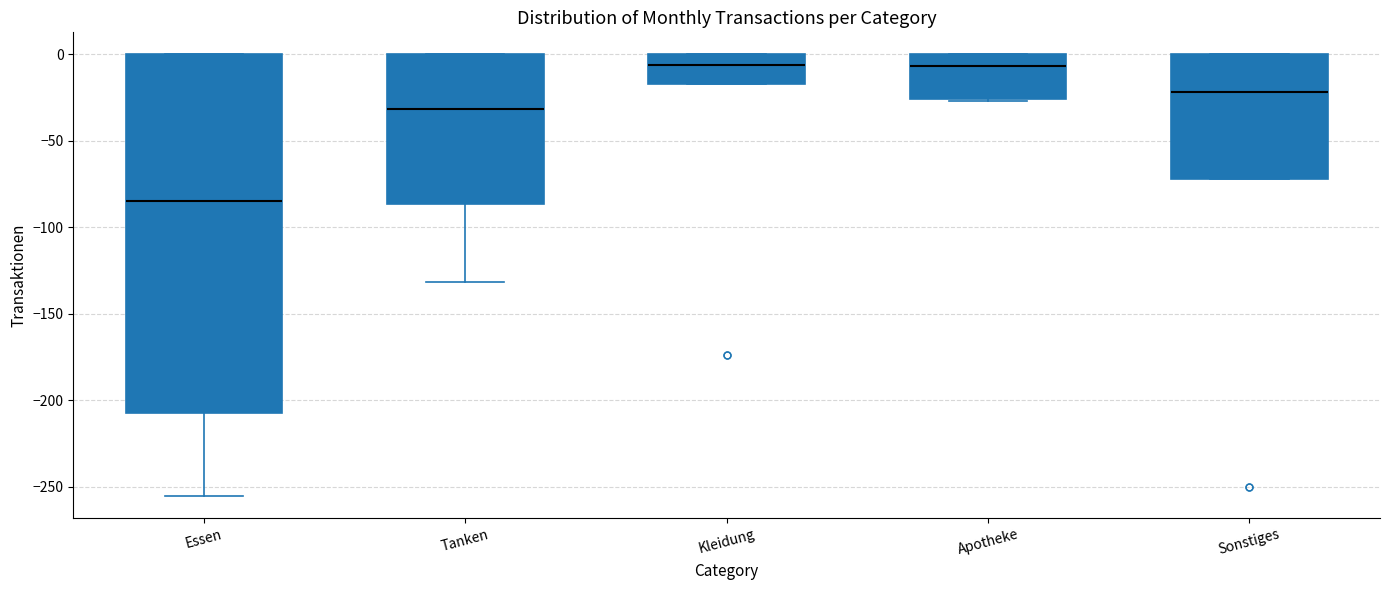

Which box has the lowest median line?

Essen